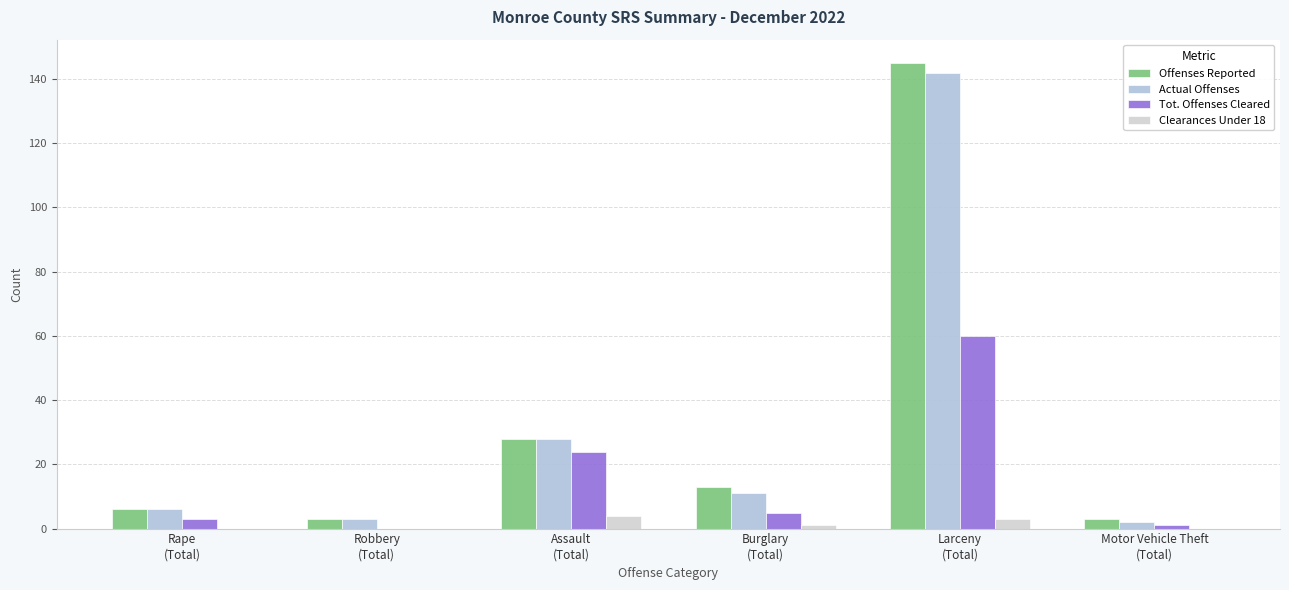

Count the number of data series in this chart.

4